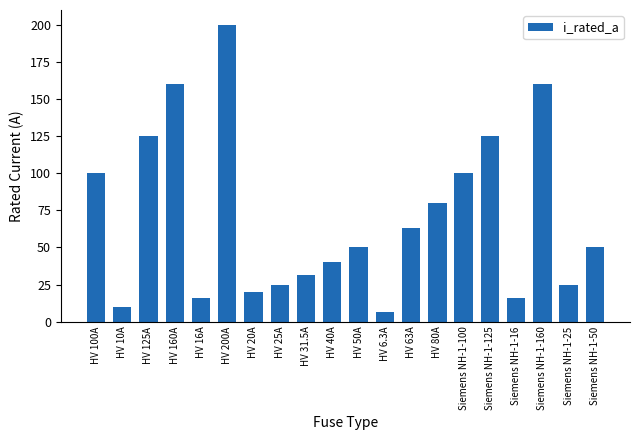

What is the difference between the maximum and minimum values?

193.7